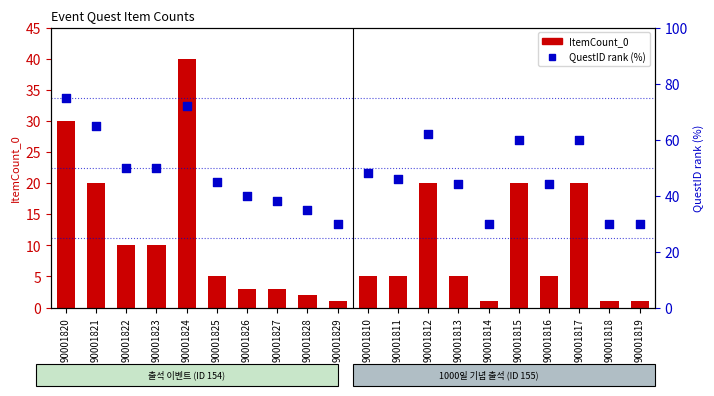

Which series contains the lowest Y value?

ItemCount_0